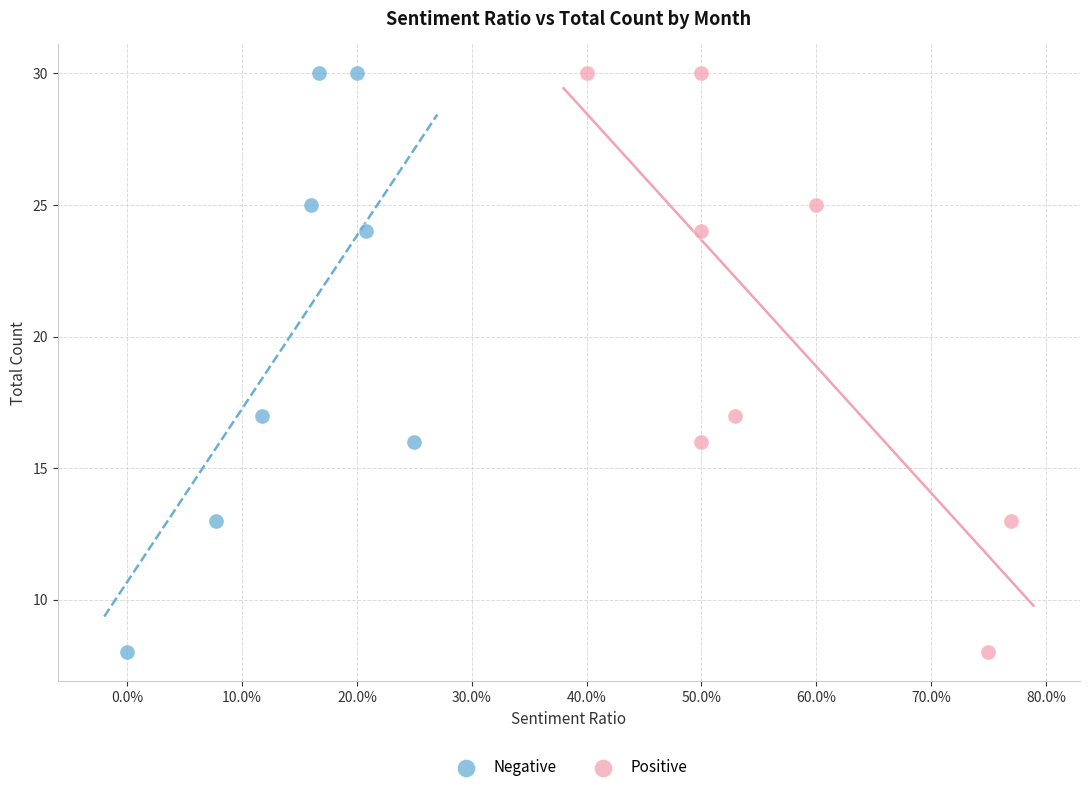

What are all the series names shown in the legend?

Negative, Positive